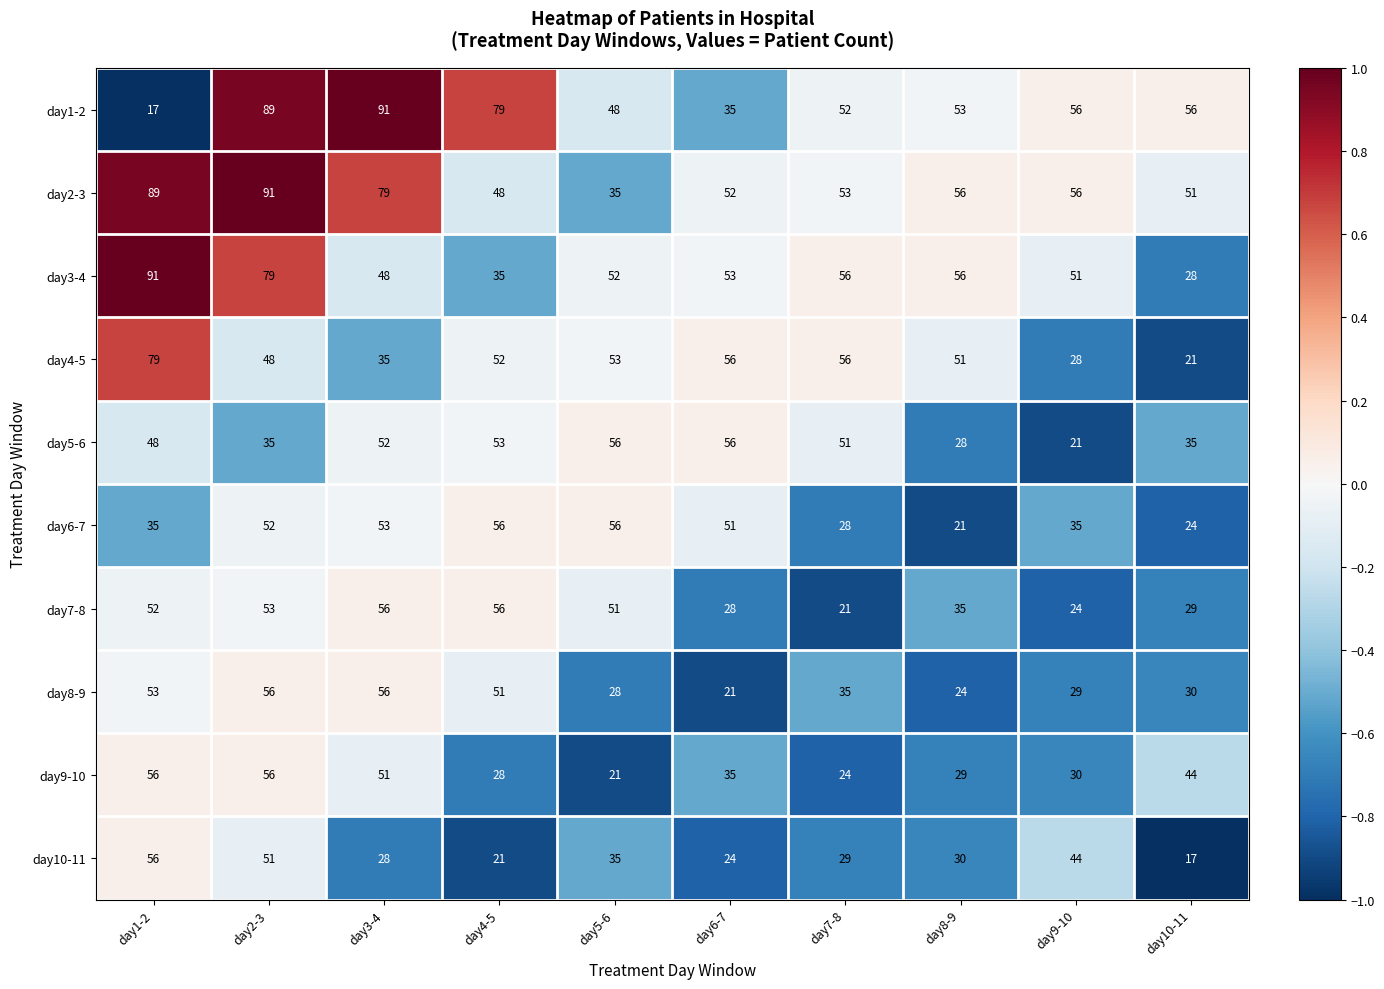

What is the difference between the highest and lowest values at day9-10?

35